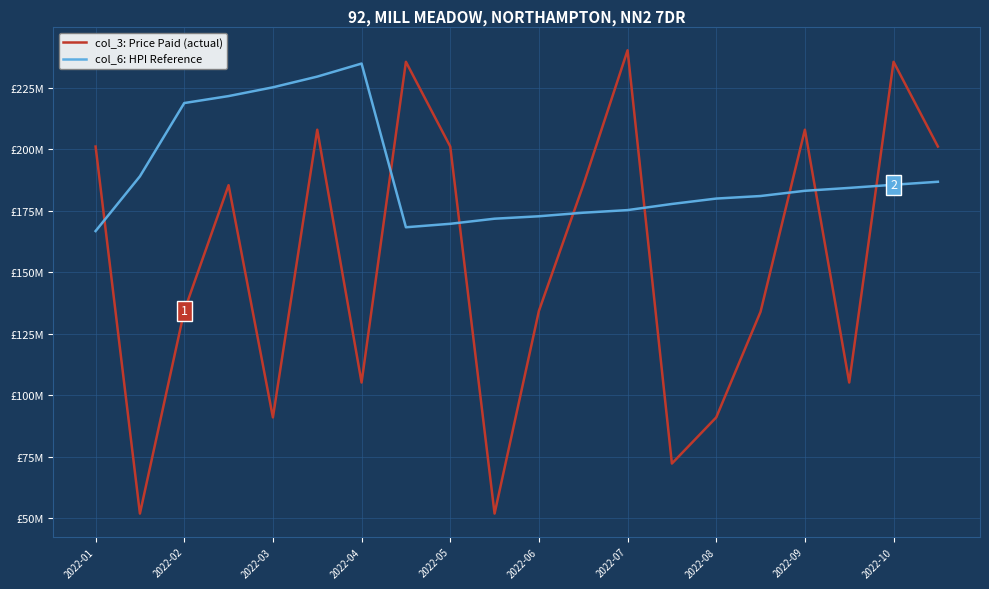

What are all the series names shown in the legend?

col_3: Price Paid (actual), col_6: HPI Reference